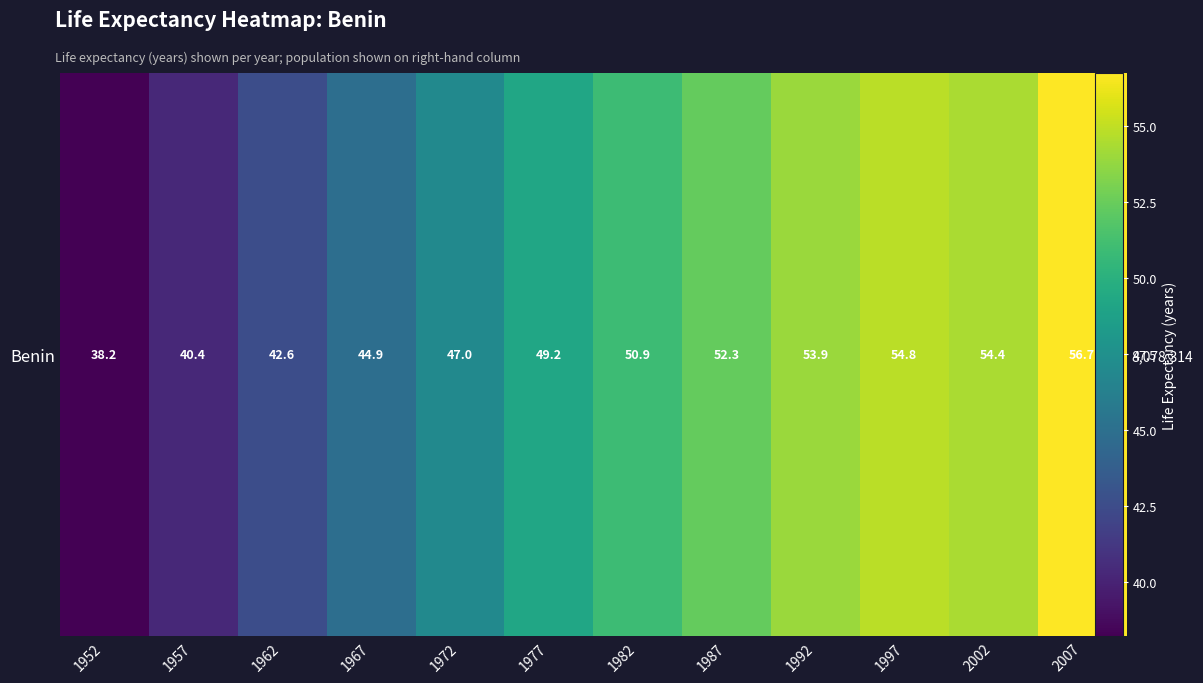

Where does the data first go above 50?

1982